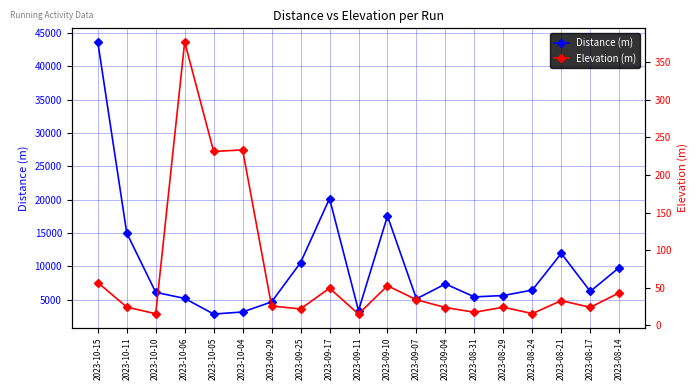

Is it true that Distance (m) equals 8866.5 at 2023-08-17?

False